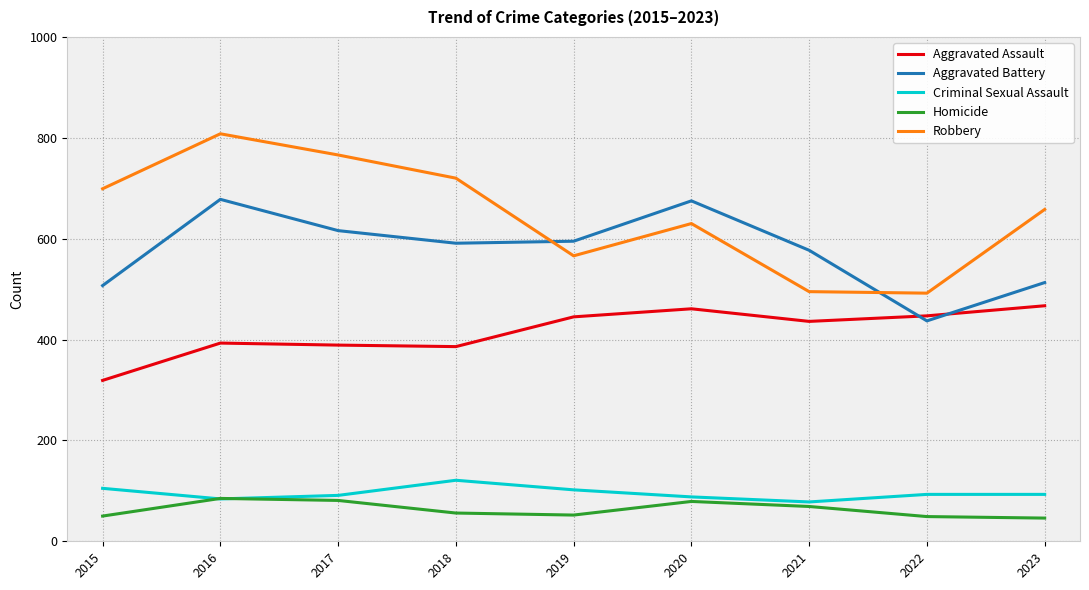

What is the total value across all series at 2021?

1655